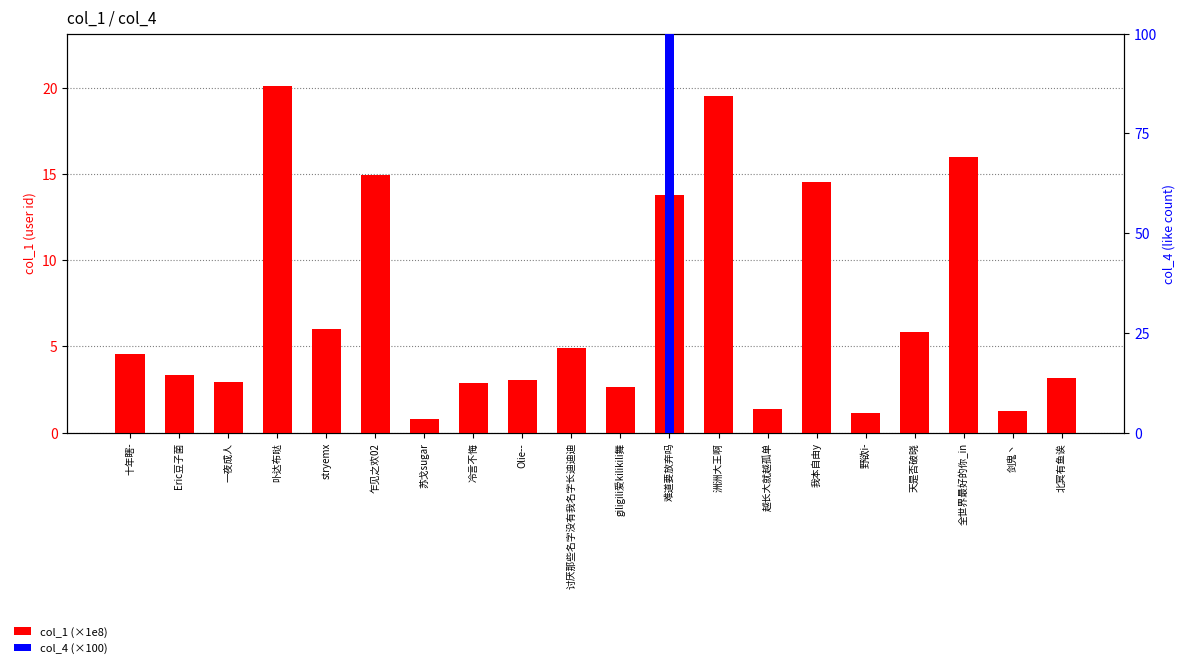

Reading left to right, list all the values displayed in this chart.

col_1 (×1e8): 十年瞎-=4.5	Eric豆子菌=3.3	一夜成人=2.9	卟达布哒=20.1	stryemx=6.0	乍见之欢02=14.9	苏戈sugar=0.8	冷言不悔=2.9	Olie--=3.0	讨厌那些名字没有我名字长迪迪迪=4.9	giligili爱kilikili舞=2.6	难道要放弃吗=13.8	洲洲大王啊=19.5	越长大就越孤单=1.3	我本自由y=14.5	野欲i-=1.1	天是否破晓=5.8	全世界最好的你_in=16.0	剑鬼丶=1.2	北冥有鱼诶=3.2
col_4 (×100): 十年瞎-=0.0	Eric豆子菌=0.0	一夜成人=0.0	卟达布哒=0.0	stryemx=0.0	乍见之欢02=0.0	苏戈sugar=0.0	冷言不悔=0.0	Olie--=0.0	讨厌那些名字没有我名字长迪迪迪=0.0	giligili爱kilikili舞=0.0	难道要放弃吗=100.0	洲洲大王啊=0.0	越长大就越孤单=0.0	我本自由y=0.0	野欲i-=0.0	天是否破晓=0.0	全世界最好的你_in=0.0	剑鬼丶=0.0	北冥有鱼诶=0.0